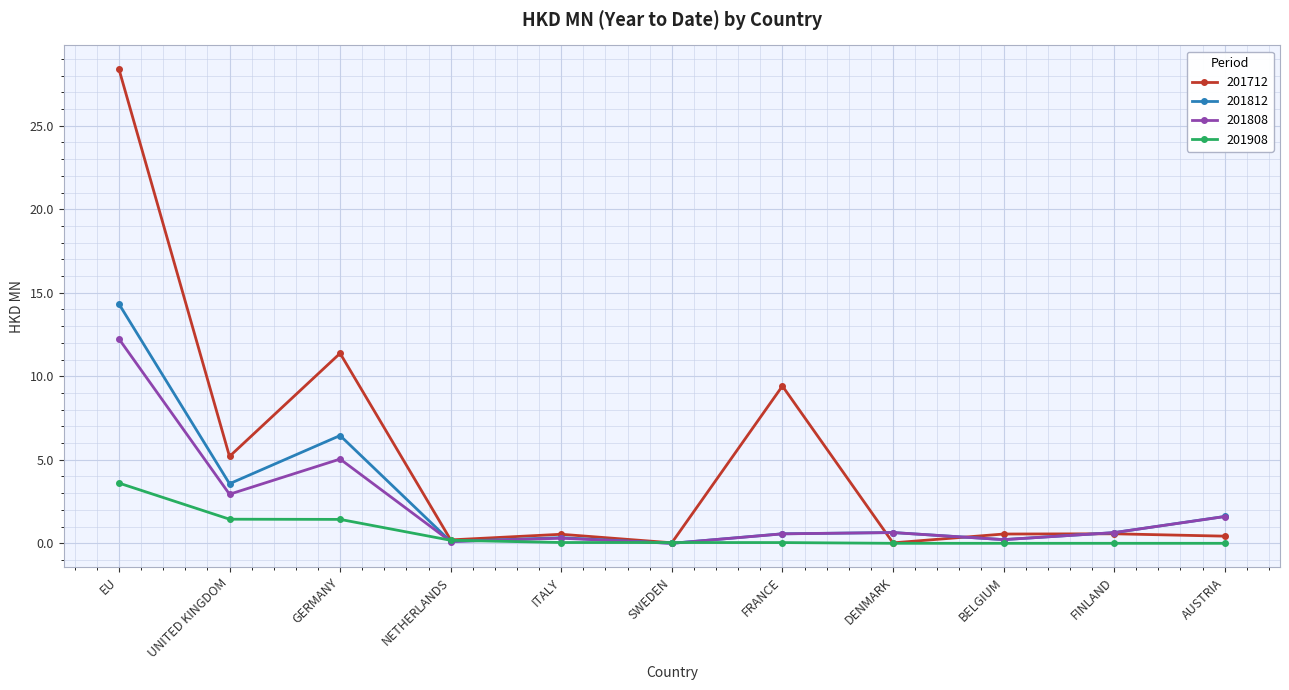

The 201908 series shows 1.3 at DENMARK. True or false?

False